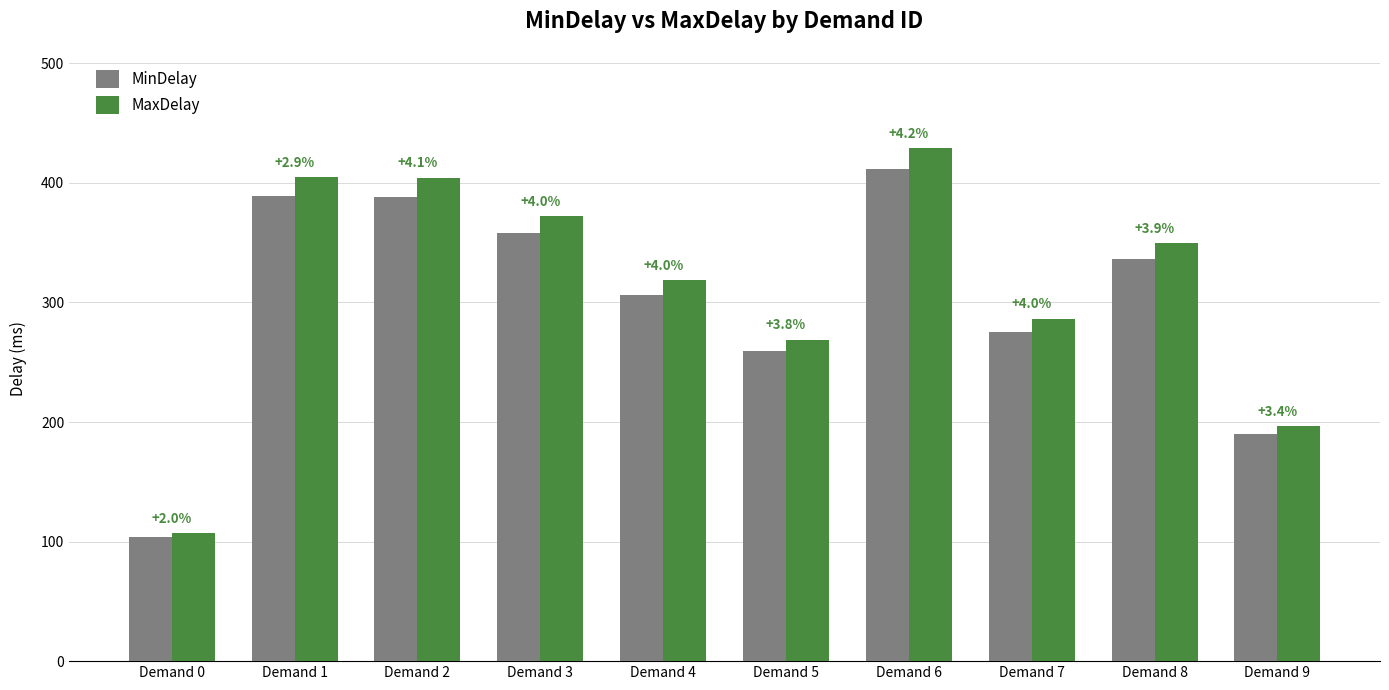

List the series in order of their overall mean, lowest first.

MinDelay, MaxDelay